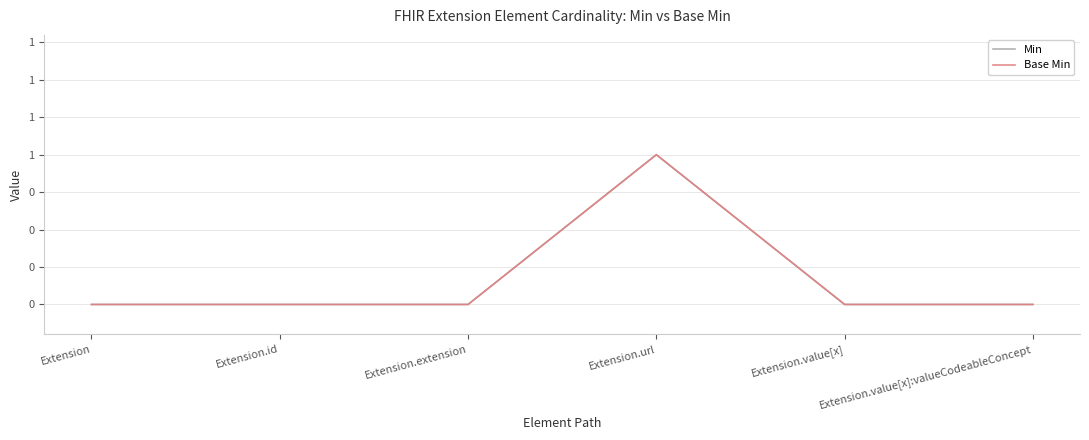

At how many categories does at least one series exceed 0?

1